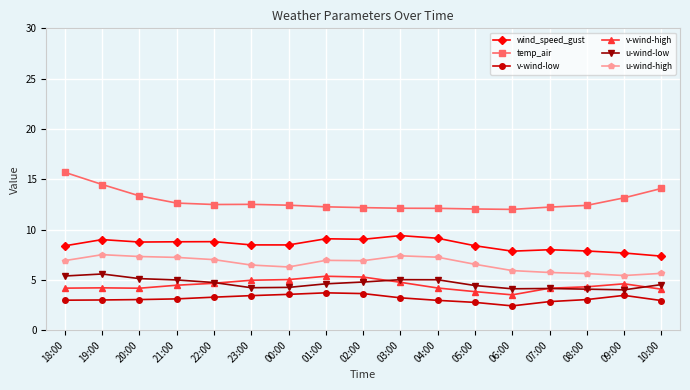

What is the smallest value displayed?

2.4